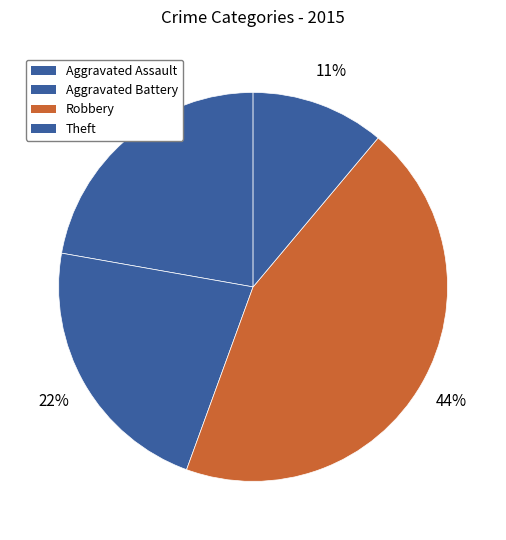

True or false: Robbery accounts for 44% of the total.

True